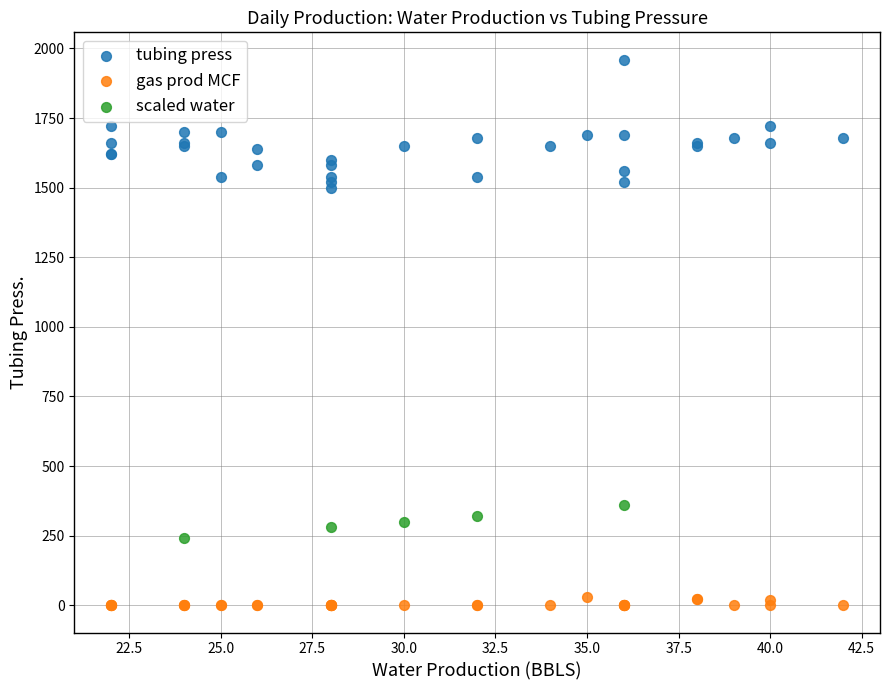

Which series has the widest spread of Y values?

tubing press